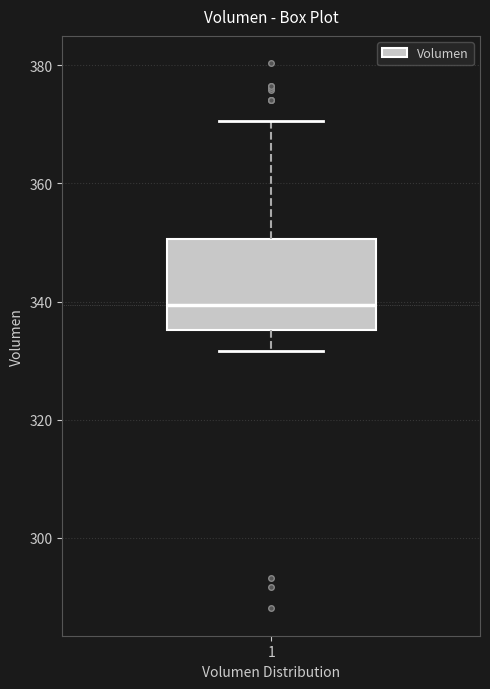

Transcribe this box plot: give where the median line is, the range the box spans, and where the two whiskers end, as read against the y-axis. The values are not printed on the chart, so give them approximately, as read against the axis.

median 340, box 336 to 350, whiskers 332 to 370